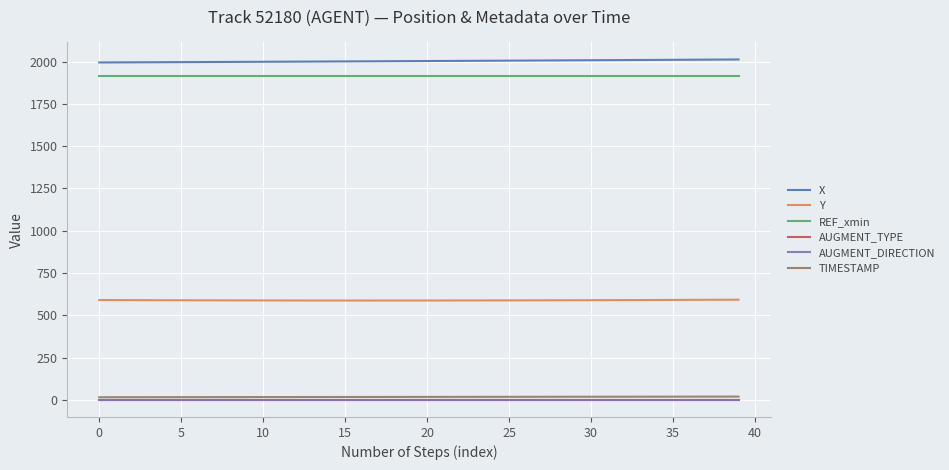

What is the maximum value for X?

2012.5